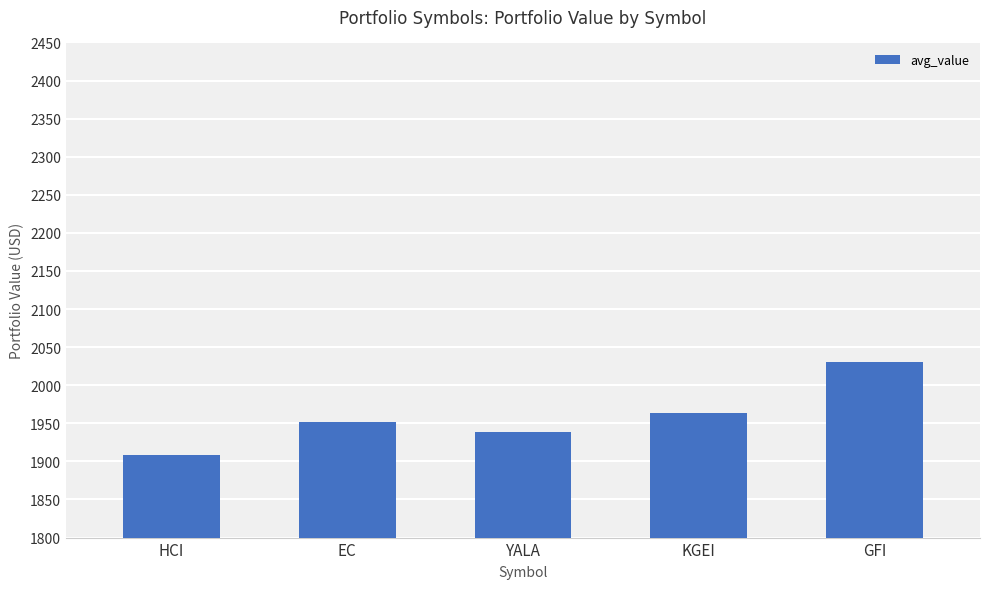

Rank the categories by value from lowest to highest.

HCI, YALA, EC, KGEI, GFI